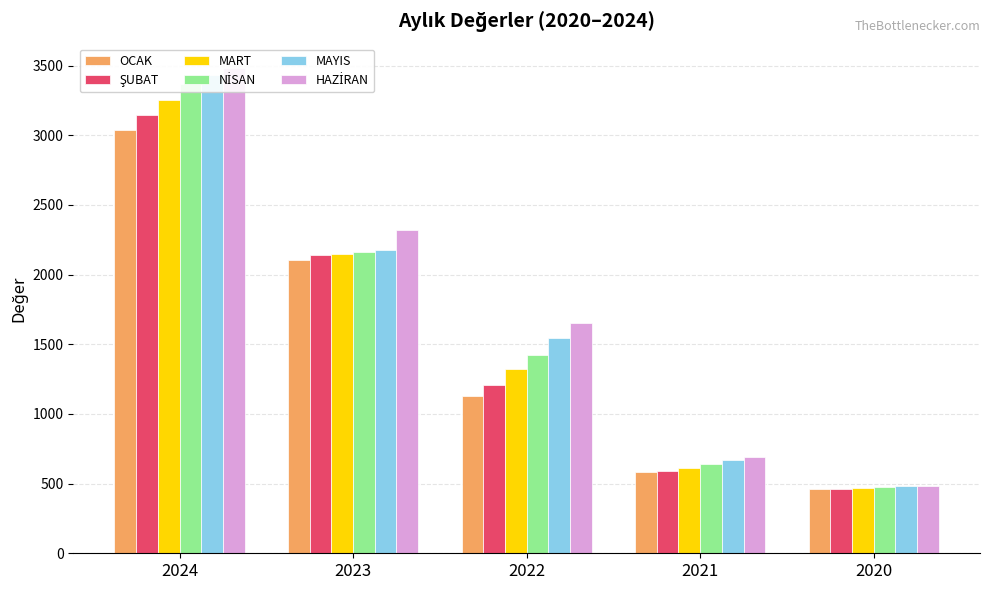

How many categories are shown in the chart?

5